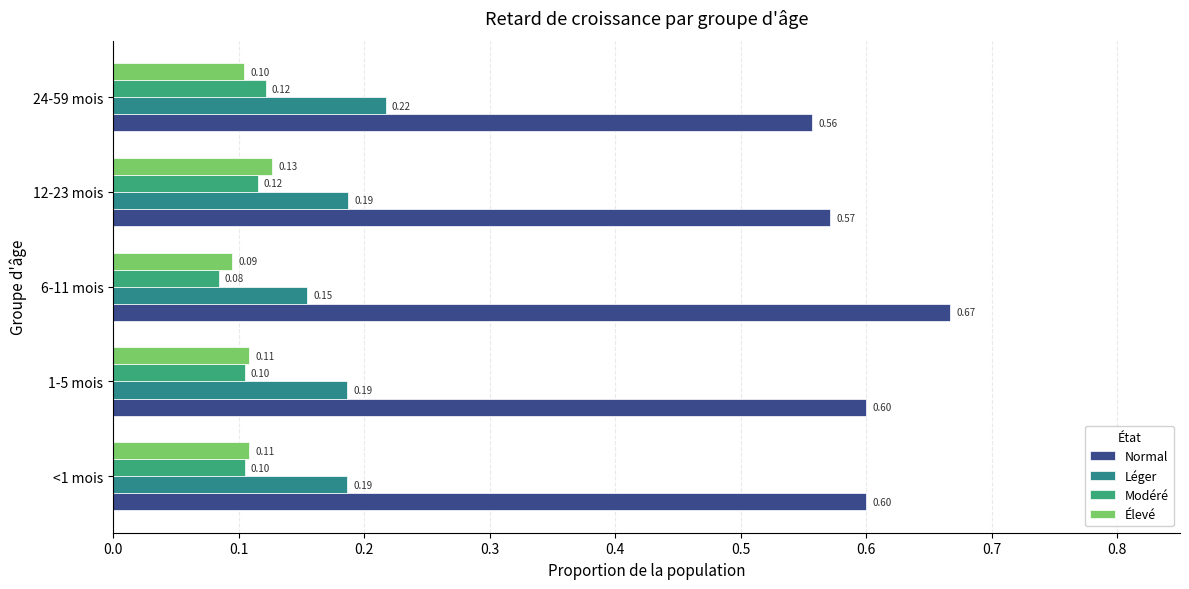

What is the average value of the Modéré series?

0.1